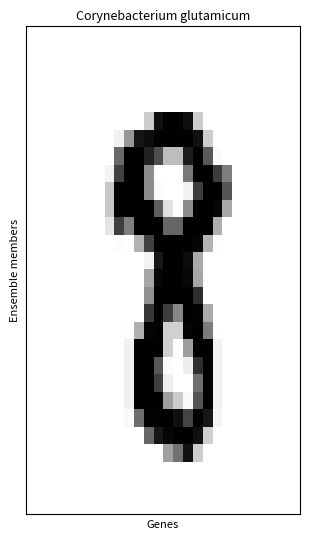

How many distinct data groups are displayed?

28